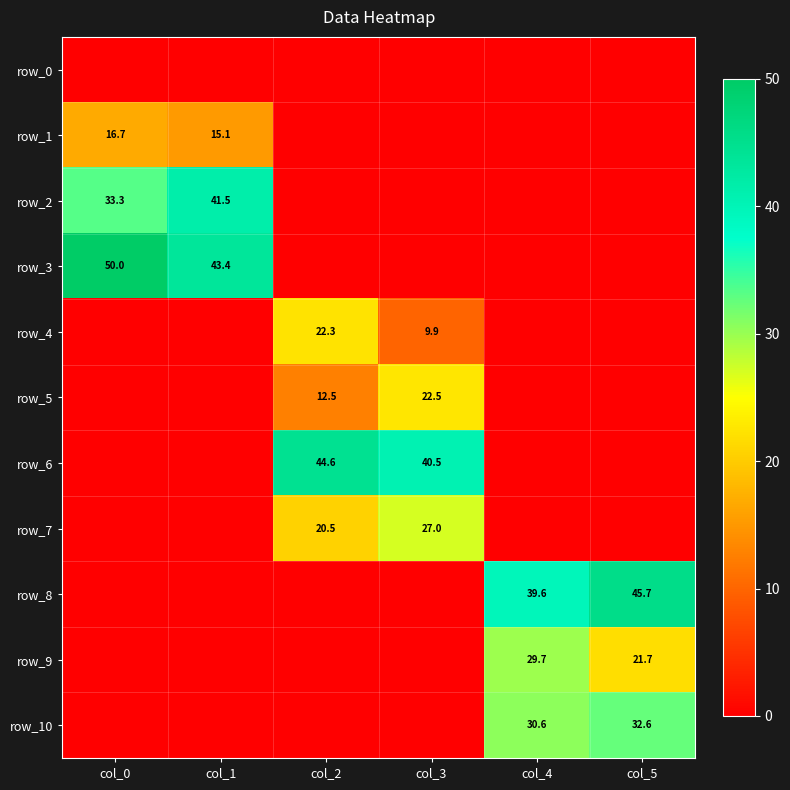

Which series has the widest spread of values?

row_3